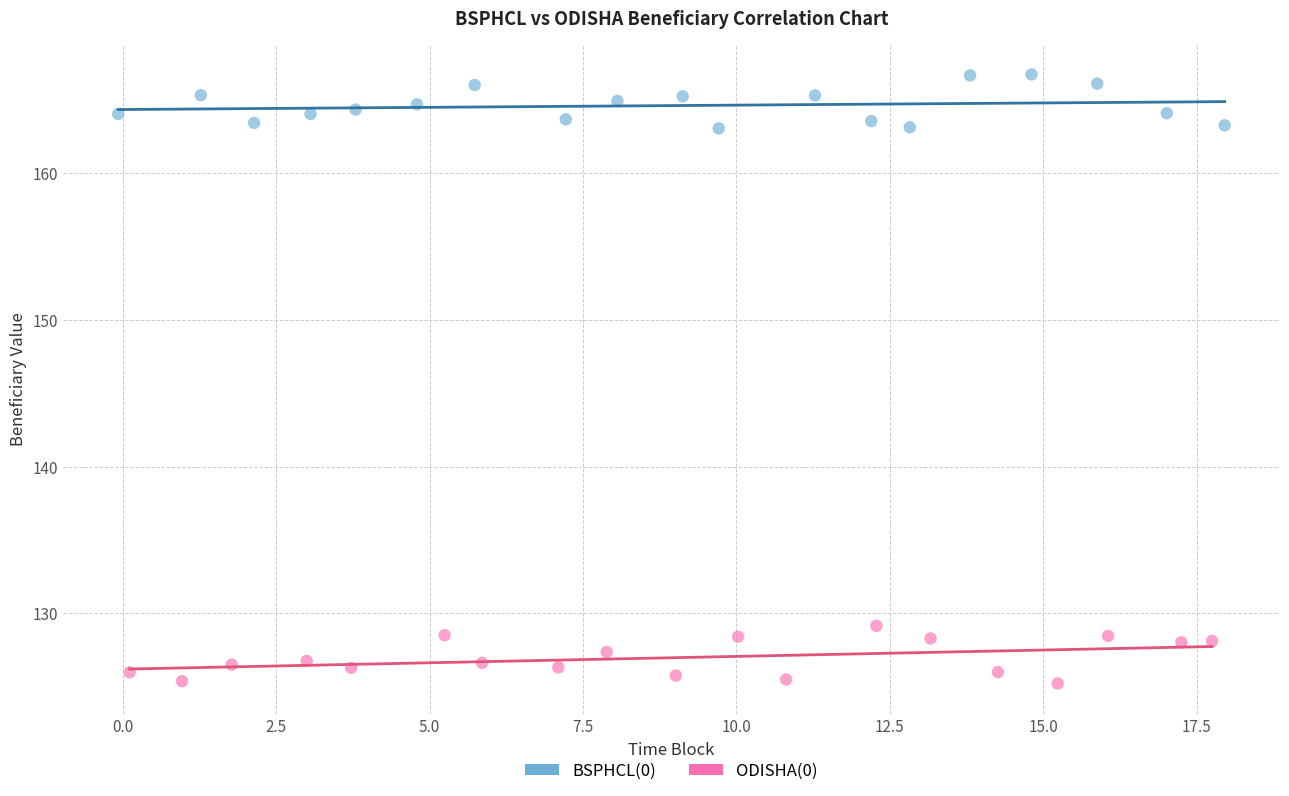

Which series contains the highest Y value?

BSPHCL(0)